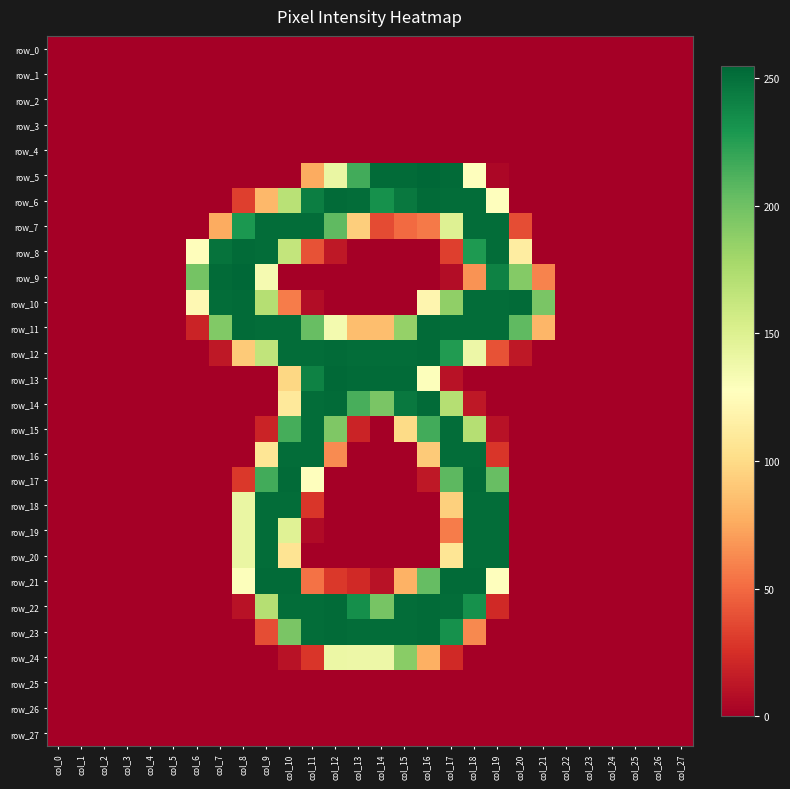

The row_13 series shows 0 at col_8. True or false?

True